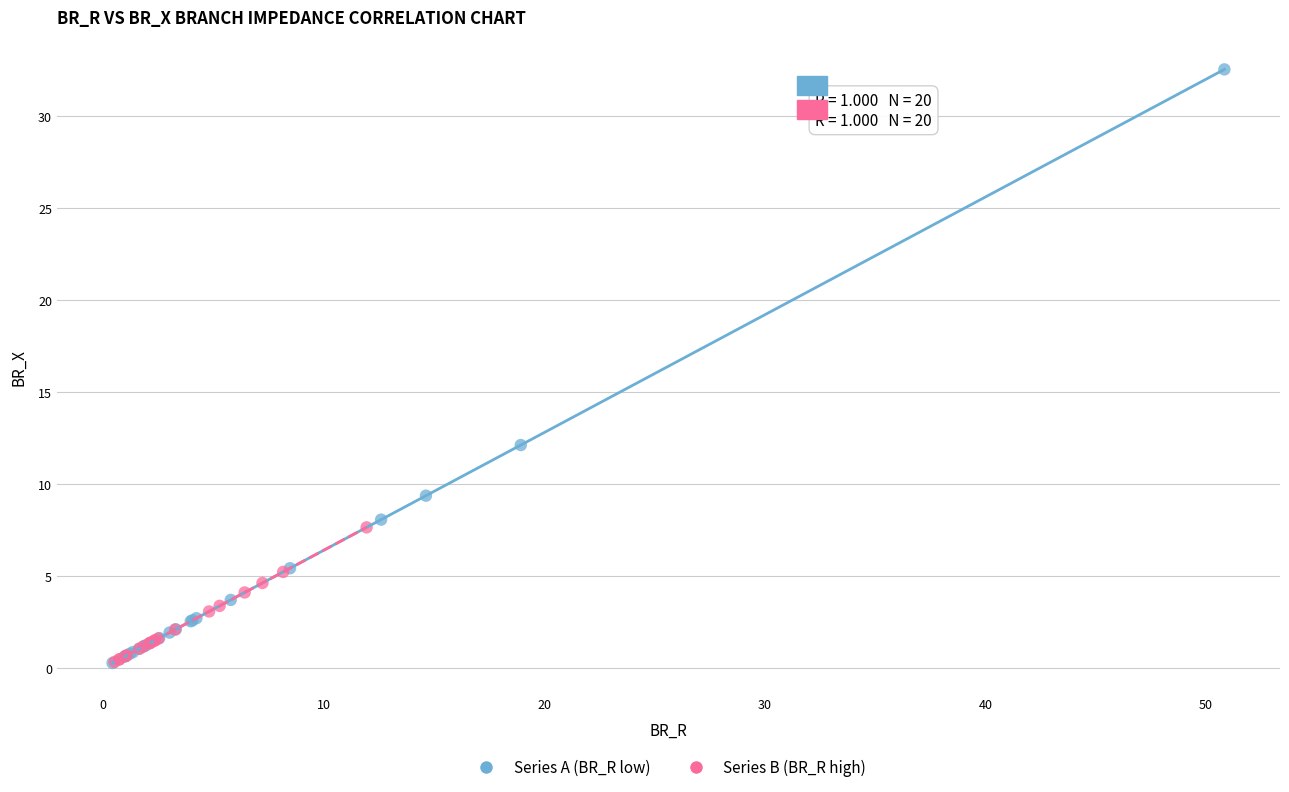

Which series has the largest Y range (max minus min)?

Series A (BR_R low)